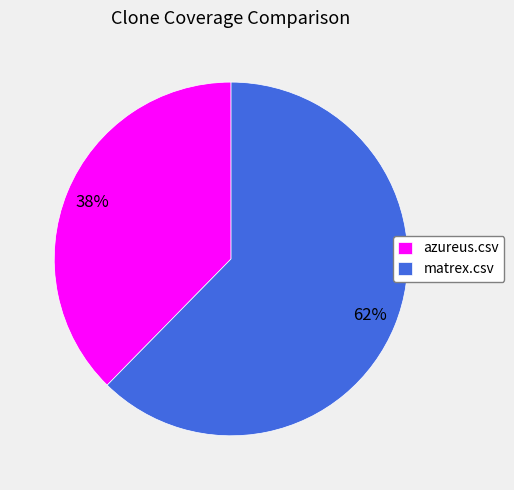

To the nearest percent, what percentage of the pie is matrex.csv?

62%